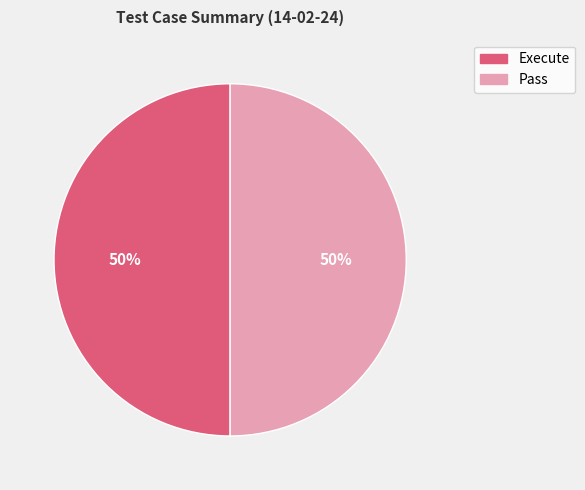

How many slices are in this pie chart?

2